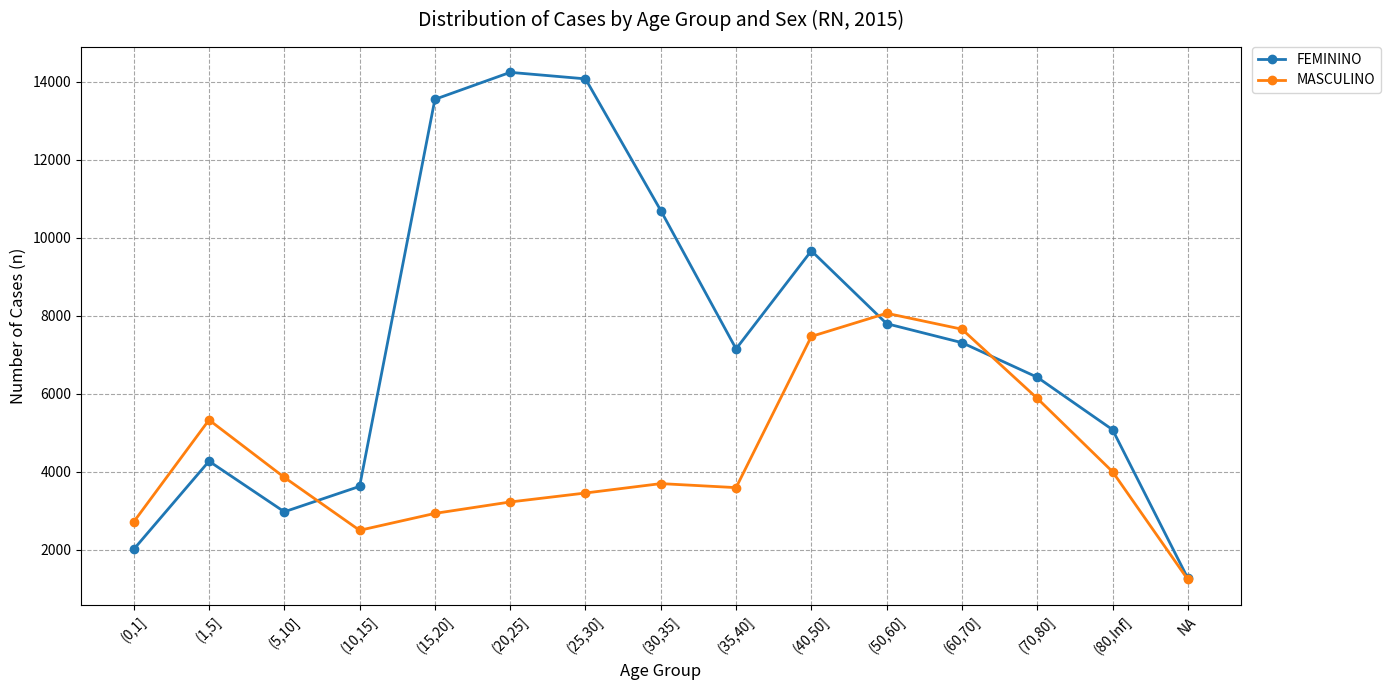

What is the value of the MASCULINO point at the 11th from the left?

8066